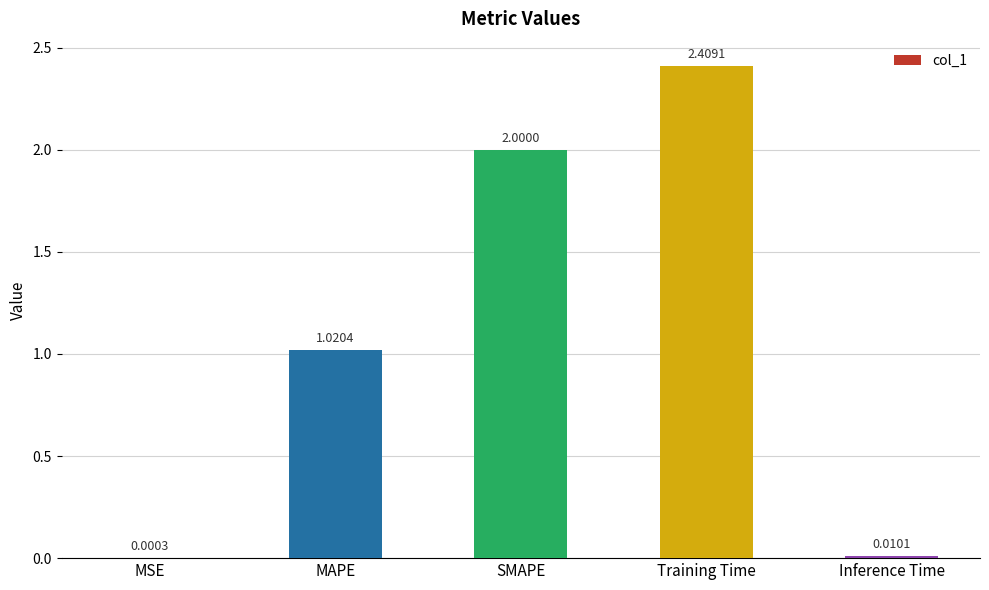

What is the sum of the values at Inference Time and Training Time?

2.4